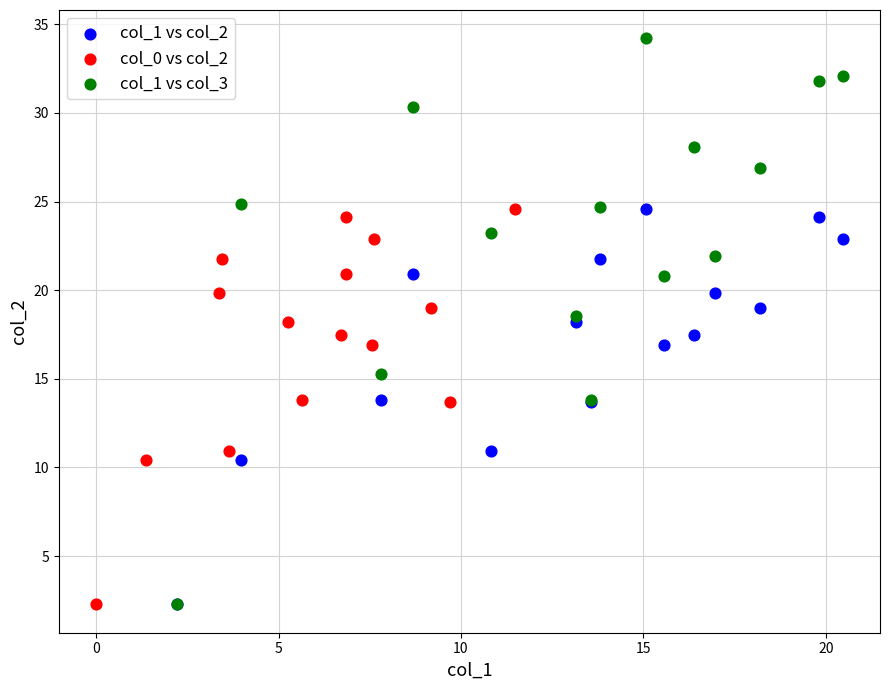

Which series contains the highest Y value?

col_1 vs col_3